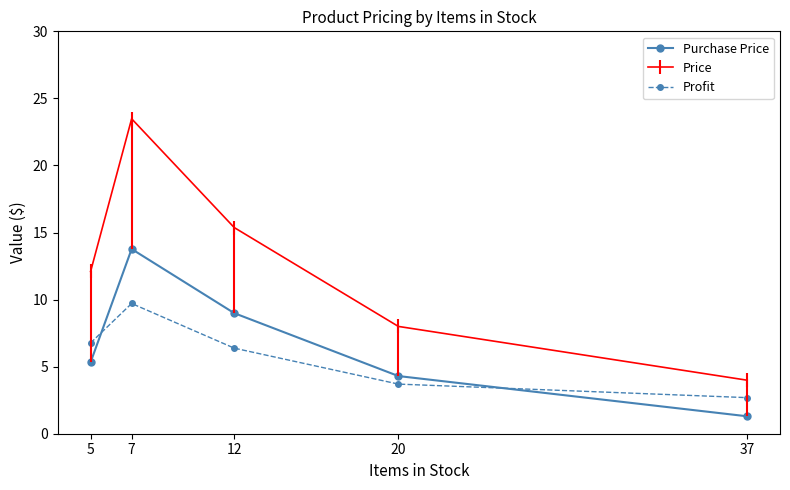

Reading left to right, extract all data points from this chart.

Purchase Price: 5.3	13.8	9.0	4.3	1.3
Price: 12.1	23.5	15.4	8.0	4.0
Profit: 6.8	9.7	6.4	3.7	2.7